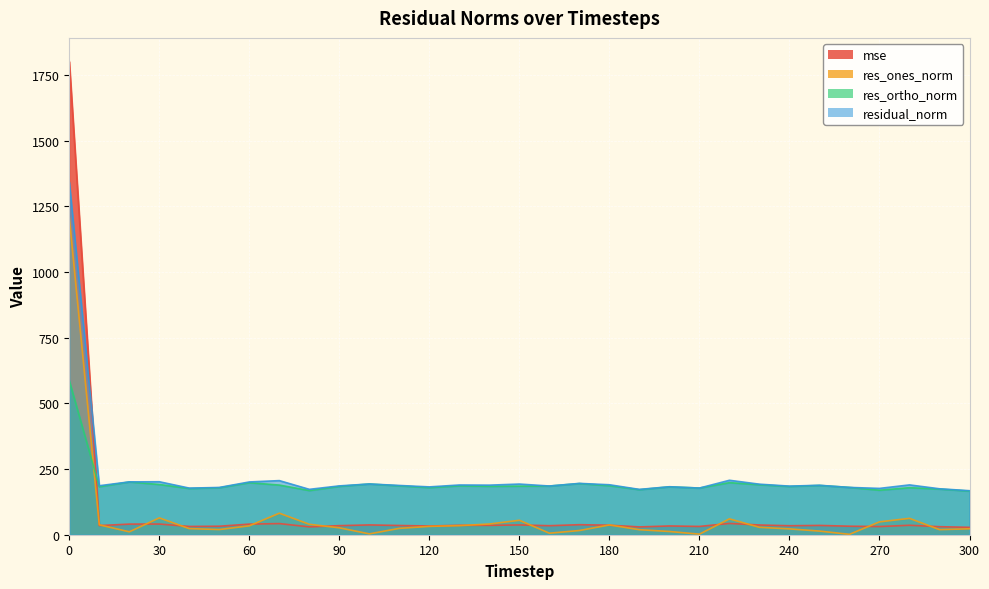

Reading left to right, what are all the values shown in this chart?

mse: 0=1800.7	10=34.8	20=40.4	30=40.6	40=31.5	50=32.3	60=40.3	70=42.4	80=29.8	90=34.5	100=37.3	110=35.1	120=33.1	130=35.8	140=35.6	150=37.2	160=34.3	170=38.2	180=36.2	190=29.7	200=33.4	210=31.5	220=42.9	230=37.0	240=34.2	250=35.4	260=32.4	270=31.1	280=35.9	290=30.6	300=28.1
res_ones_norm: 0=1207.0	10=37.7	20=11.1	30=64.1	40=23.2	50=19.8	60=33.9	70=81.9	80=39.7	90=26.4	100=3.2	110=24.3	120=31.8	130=34.6	140=40.7	150=55.0	160=5.8	170=16.0	180=37.2	190=19.1	200=12.3	210=2.1	220=60.3	230=28.2	240=22.2	250=13.9	260=1.5	270=48.9	280=62.3	290=19.4	300=22.6
res_ortho_norm: 0=586.3	10=182.6	20=200.8	30=191.1	40=175.8	50=178.7	60=197.9	70=188.9	80=168.1	90=183.9	100=193.1	110=185.9	120=179.2	130=186.0	140=184.2	150=184.8	160=185.2	170=194.7	180=186.5	190=171.4	200=182.2	210=177.6	220=198.2	230=190.2	240=183.6	250=187.6	260=180.0	270=169.3	280=179.0	290=173.7	300=166.0
residual_norm: 0=1341.9	10=186.4	20=201.1	30=201.6	40=177.4	50=179.8	60=200.8	70=205.9	80=172.7	90=185.8	100=193.1	110=187.4	120=182.0	130=189.2	140=188.6	150=192.8	160=185.3	170=195.3	180=190.2	190=172.5	200=182.6	210=177.6	220=207.2	230=192.3	240=185.0	250=188.1	260=180.0	270=176.3	280=189.6	290=174.8	300=167.5